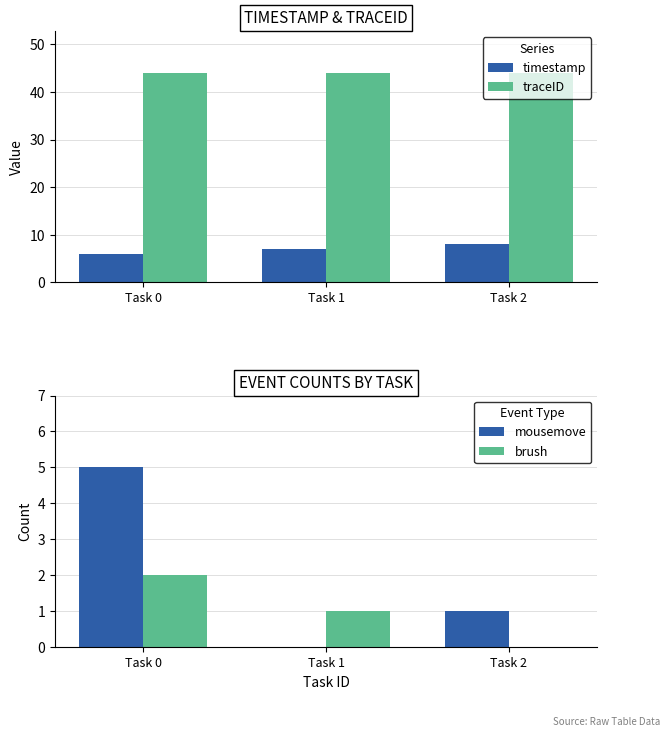

Which series has the largest range (max minus min)?

mousemove